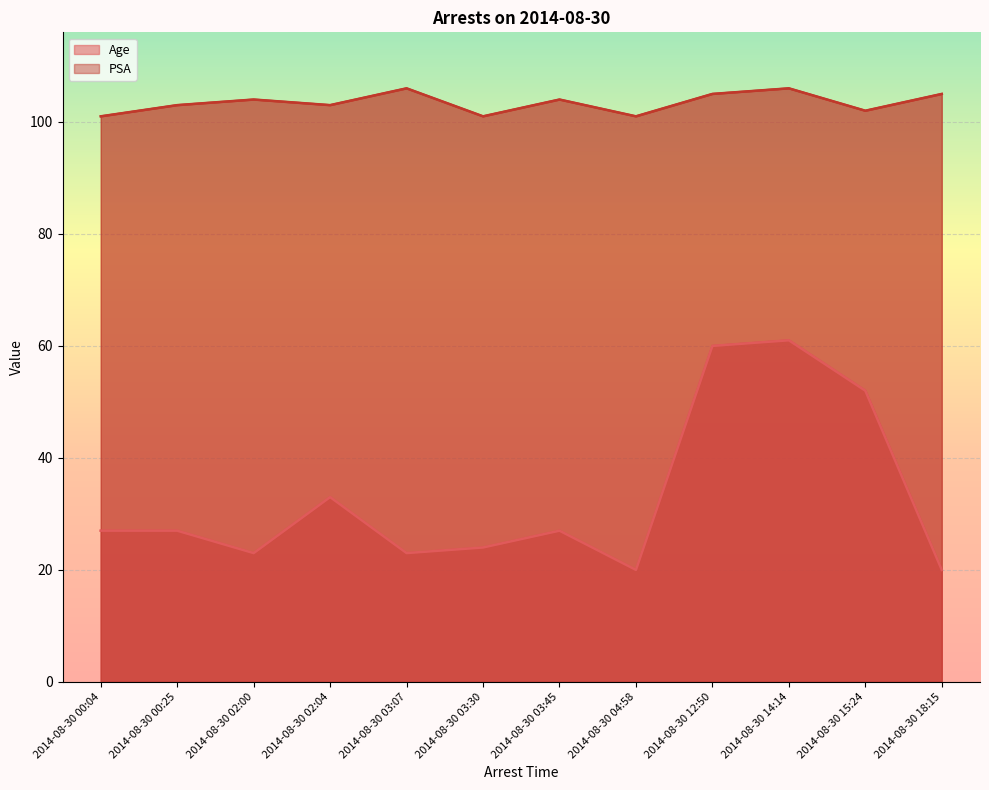

Reading left to right, transcribe all the data shown in this chart.

Age: 27	27	23	33	23	24	27	20	60	61	52	20
PSA: 101	103	104	103	106	101	104	101	105	106	102	105